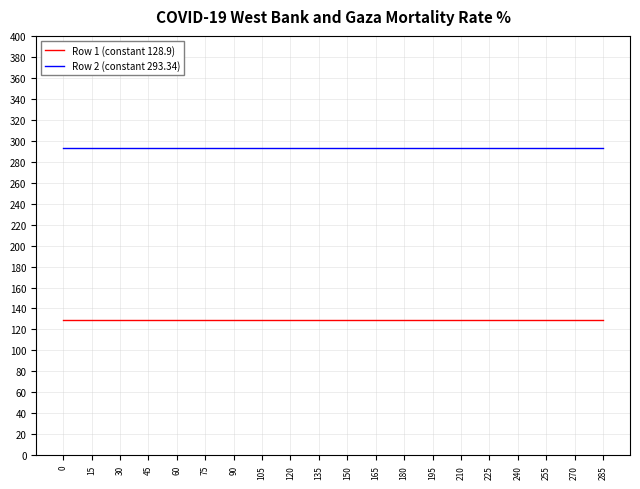

What is the difference between the highest and lowest values at 225?

164.4